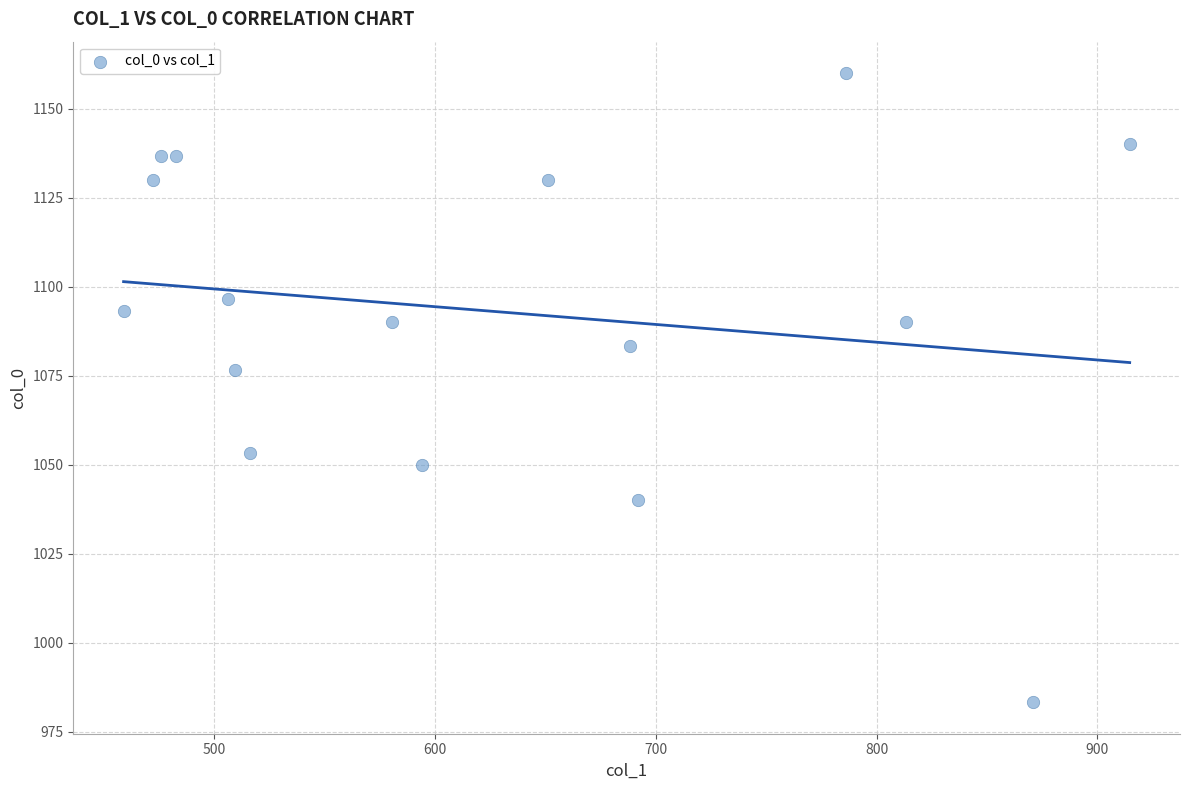

What Y value in the scatter plot is closest to 1071?

1076.7